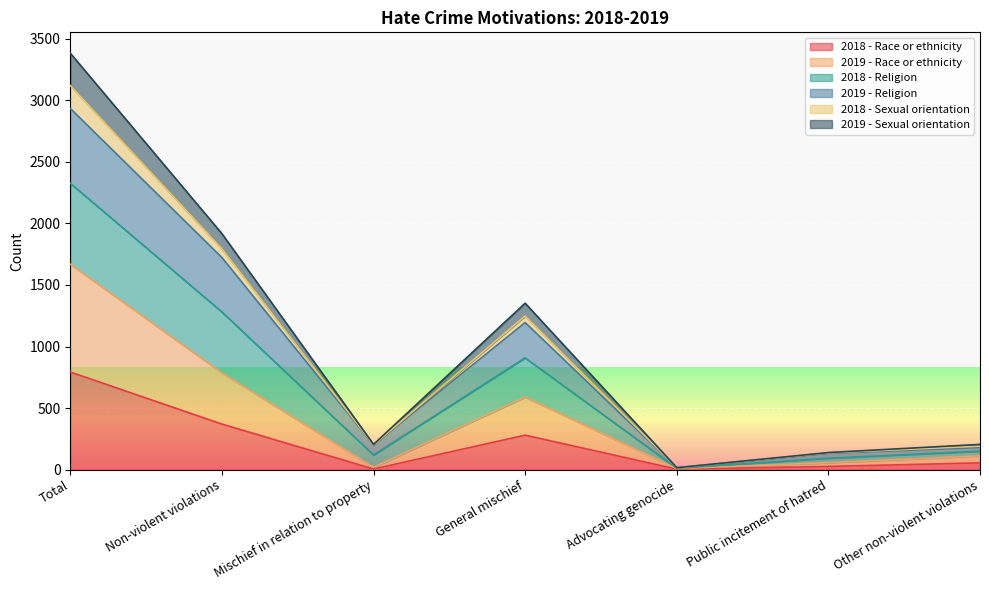

At which category is the sum across all series the highest?

Total